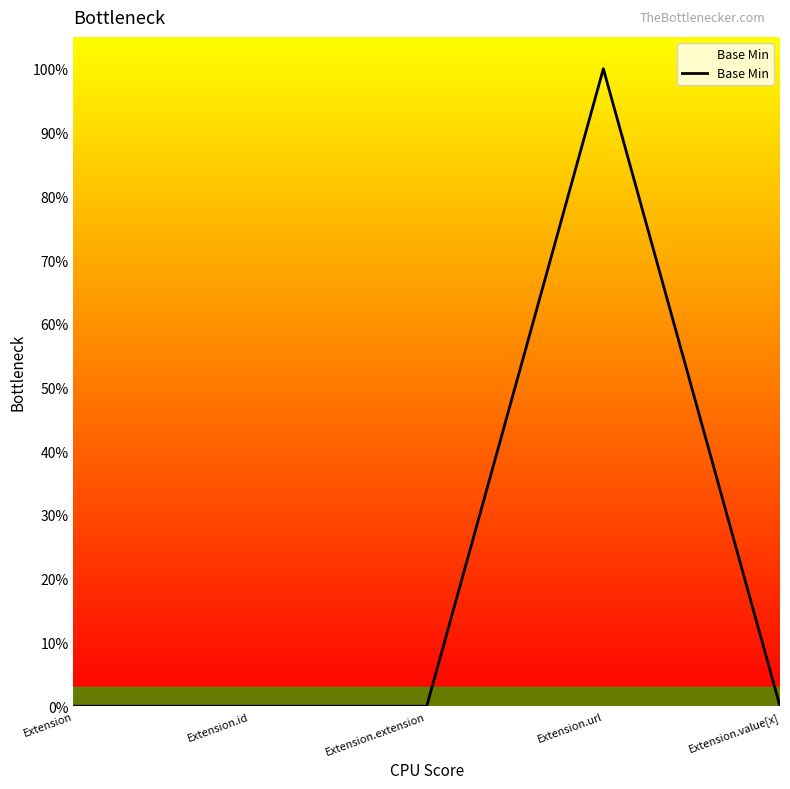

Rank the categories by value from highest to lowest.

Extension.url, Extension, Extension.id, Extension.extension, Extension.value[x]